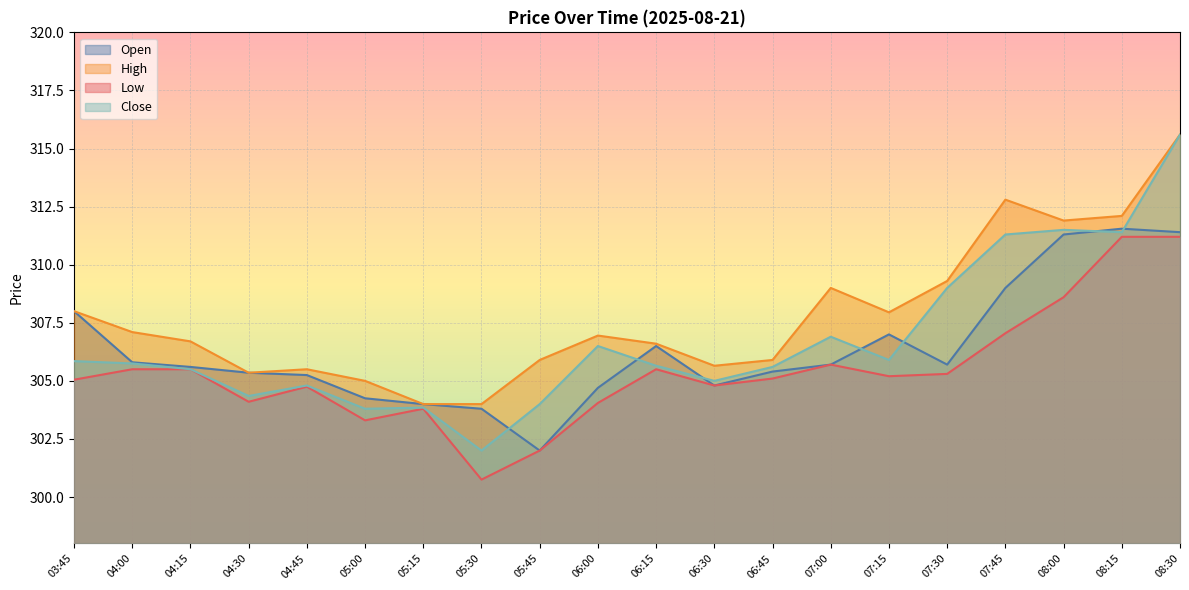

Is the value of Open at 06:45 greater than the value of Low at 06:45?

Yes